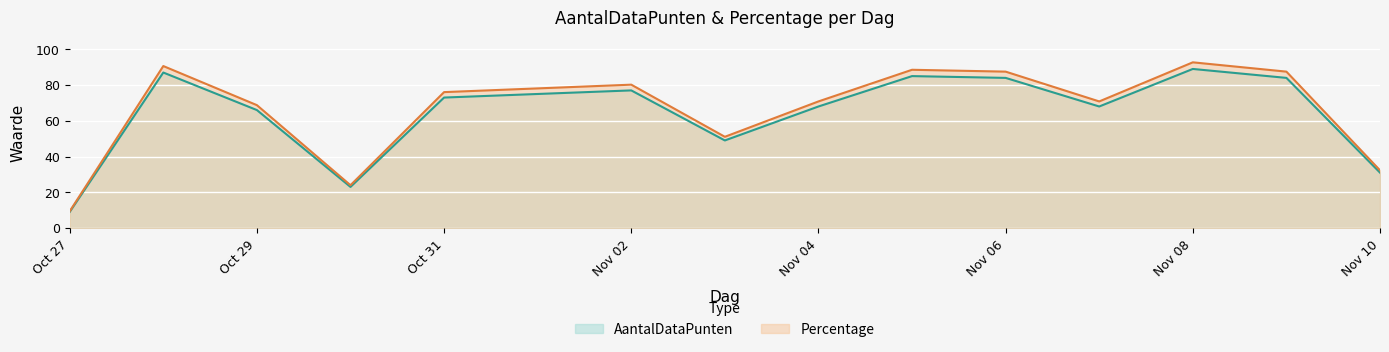

At which label does Percentage first exceed 76?

2017-10-28